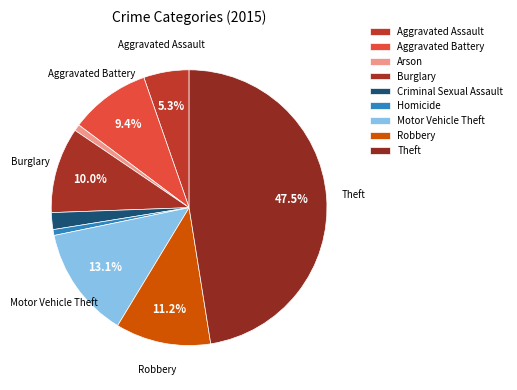

To the nearest percent, what is the difference between the Aggravated Battery and Aggravated Assault slice percentages?

4%